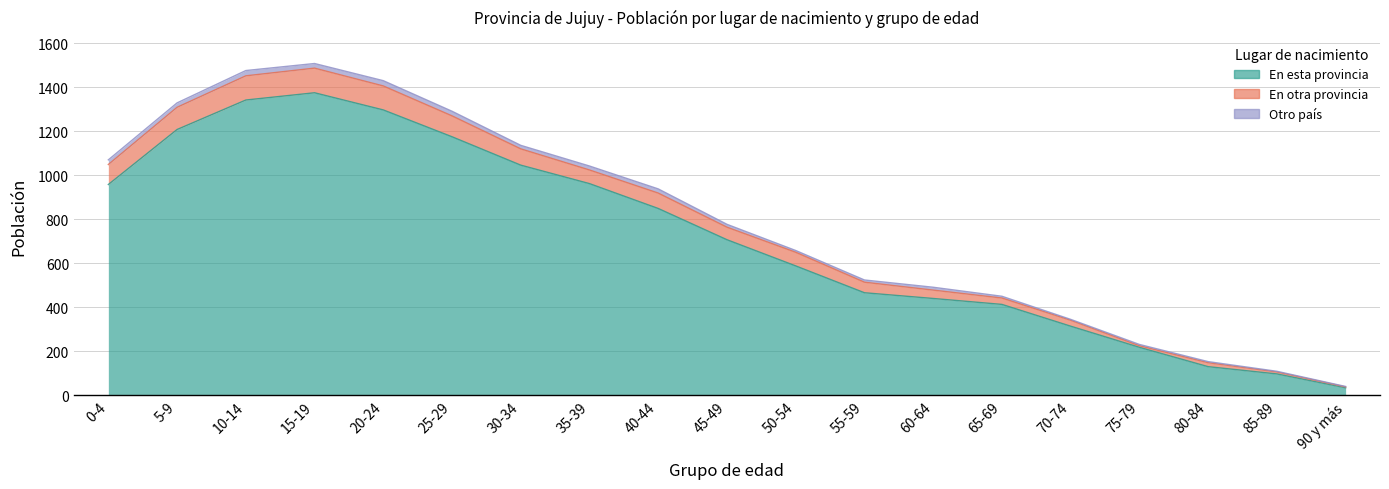

Is it true that En otra provincia equals 461 at 0-4?

False